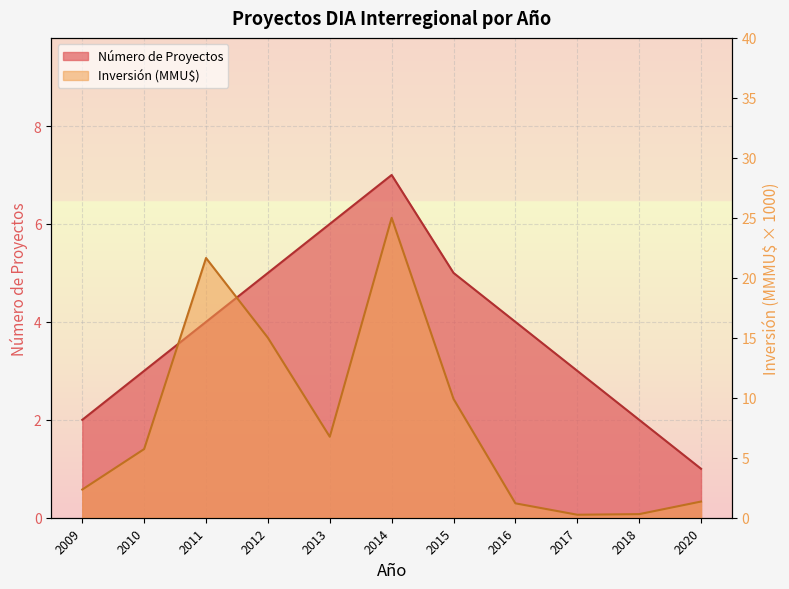

What value does the Inversión (MMU$) series have at 2020?

1.4